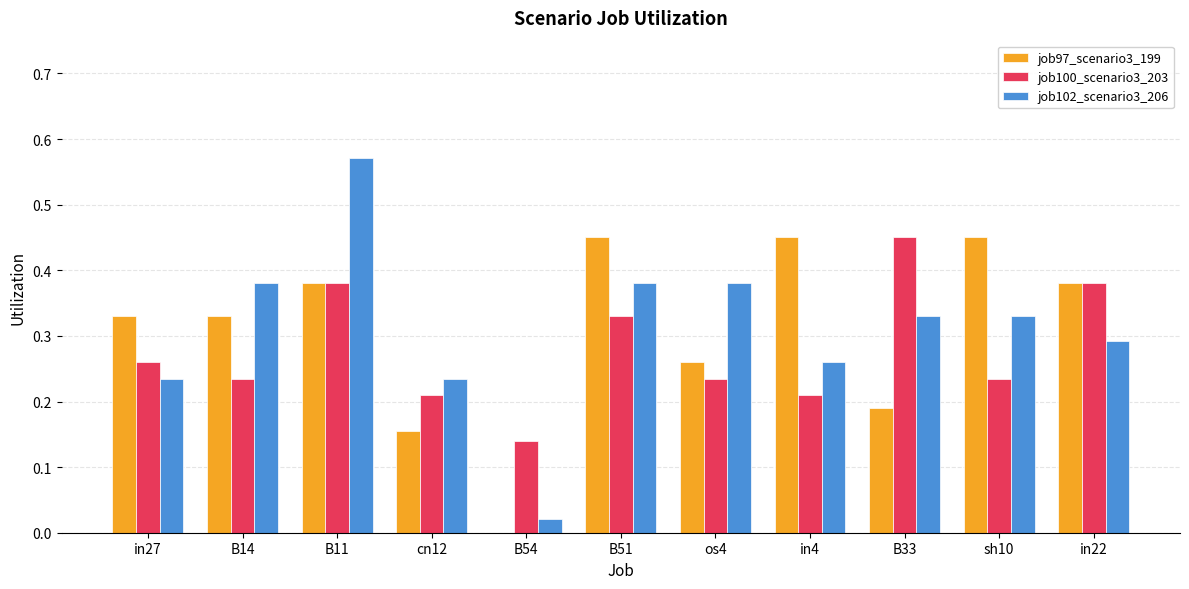

Is the value of job100_scenario3_203 at B51 greater than the value of job97_scenario3_199 at cn12?

Yes